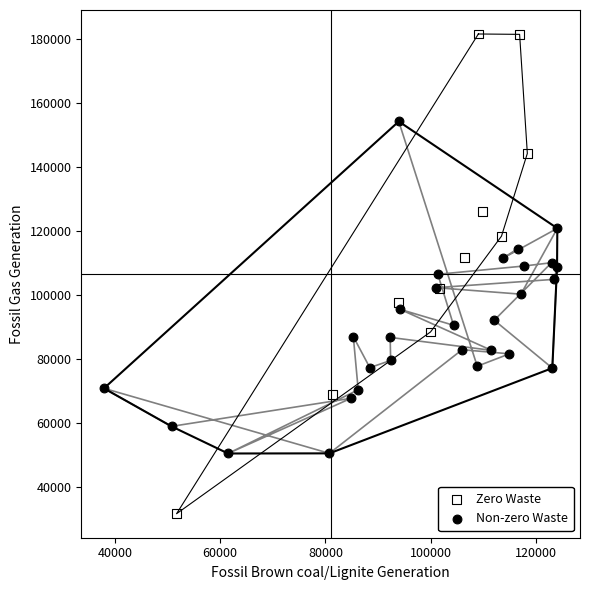

Which series reaches the minimum Y coordinate?

Zero Waste